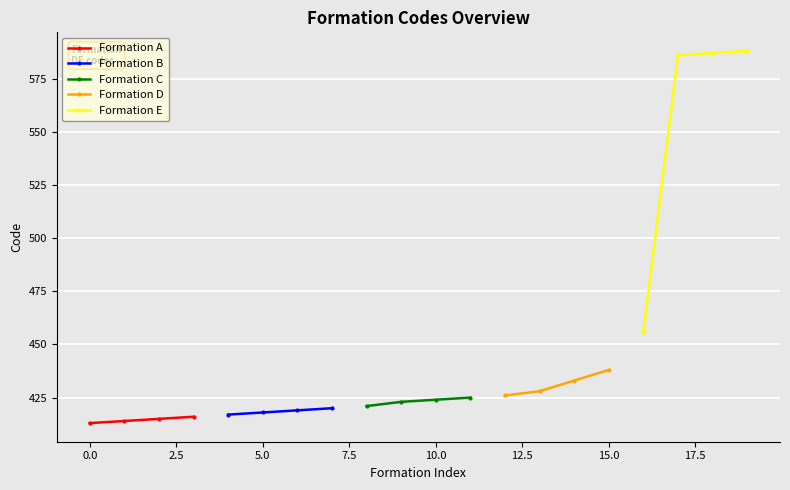

At how many categories does at least one series exceed 524?

3